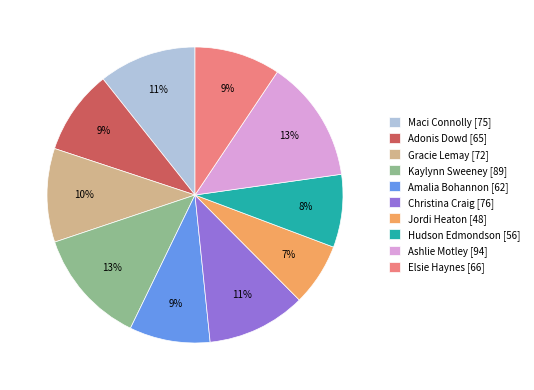

To the nearest percent, what is the average slice percentage?

10%